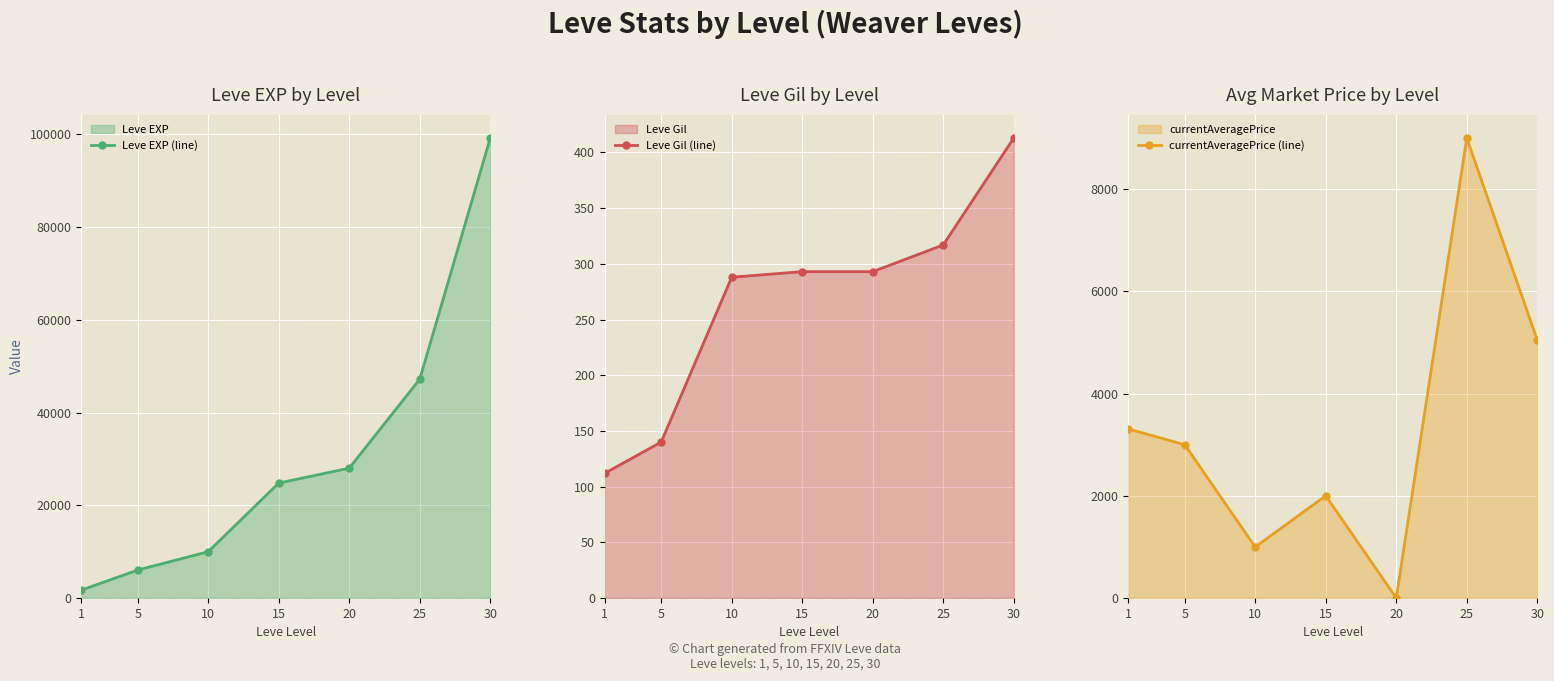

What are all the series names shown in the legend?

Leve EXP (line), Leve Gil (line), currentAveragePrice (line)